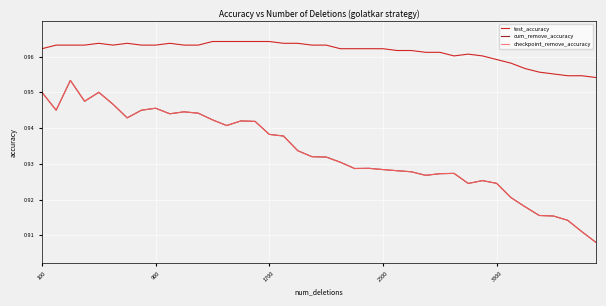

Is this an area chart (filled region under the line)?

No